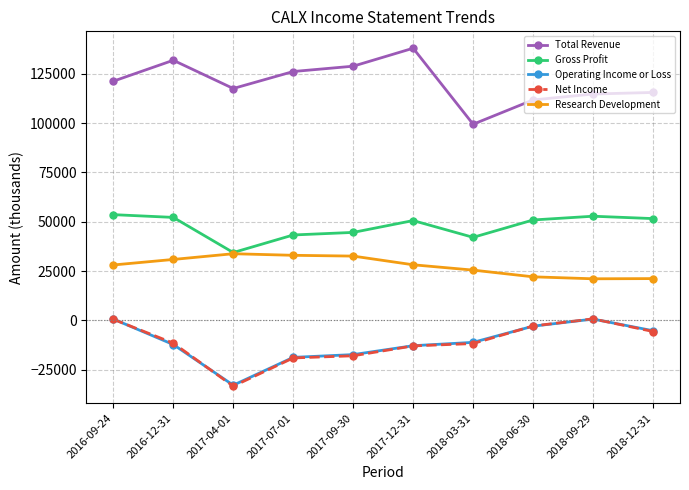

Is it true that Total Revenue equals 128800 at 2017-09-30?

True